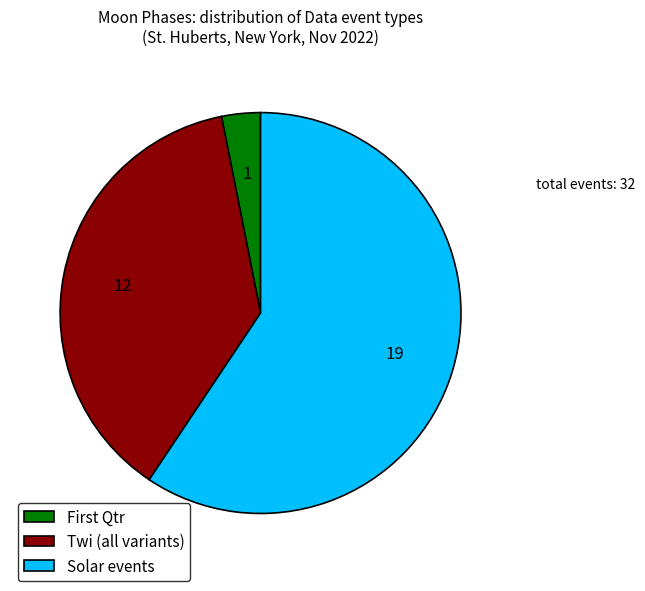

Is it true that Twi (all variants) is 38% of the pie?

True